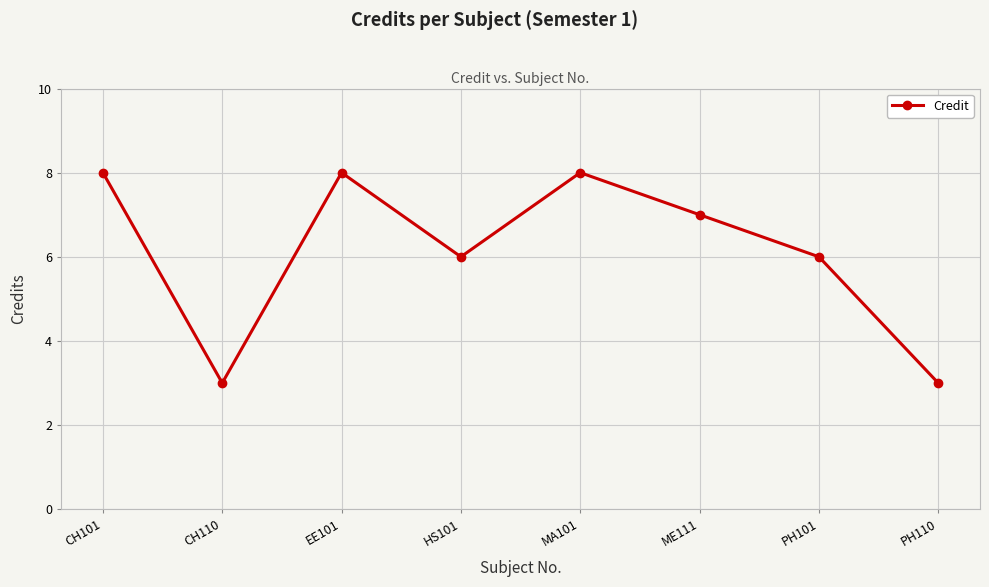

Between CH110 and MA101, which is larger?

MA101